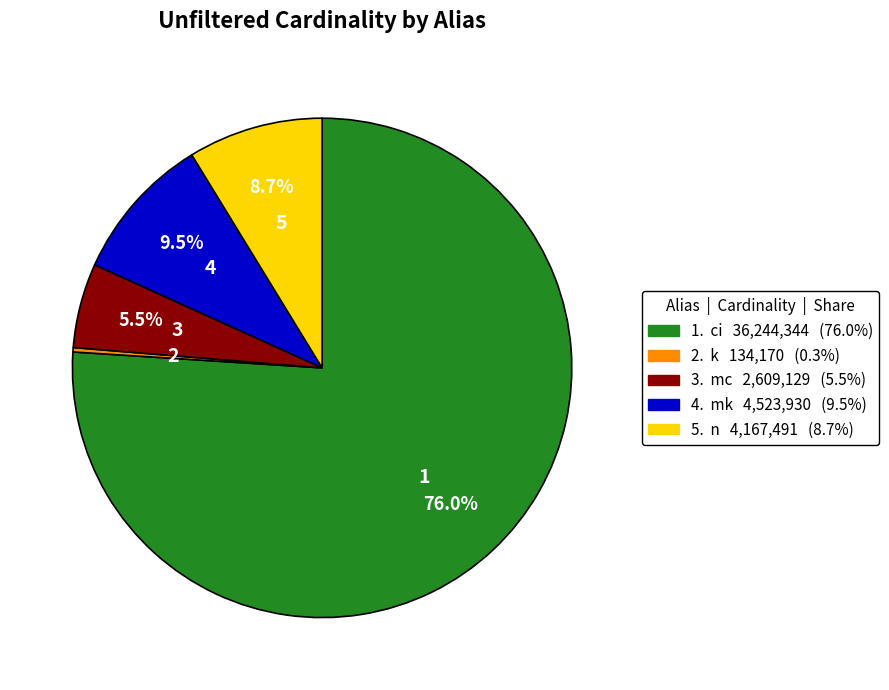

Does any single category account for the majority?

Yes